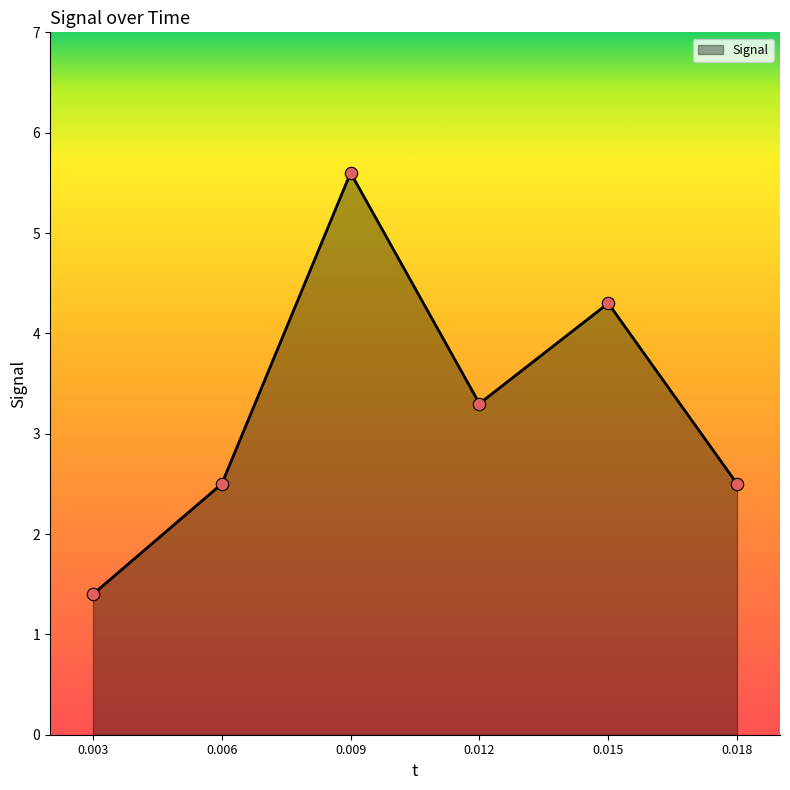

What is the change in value from 0.006 to 0.012?

+0.8